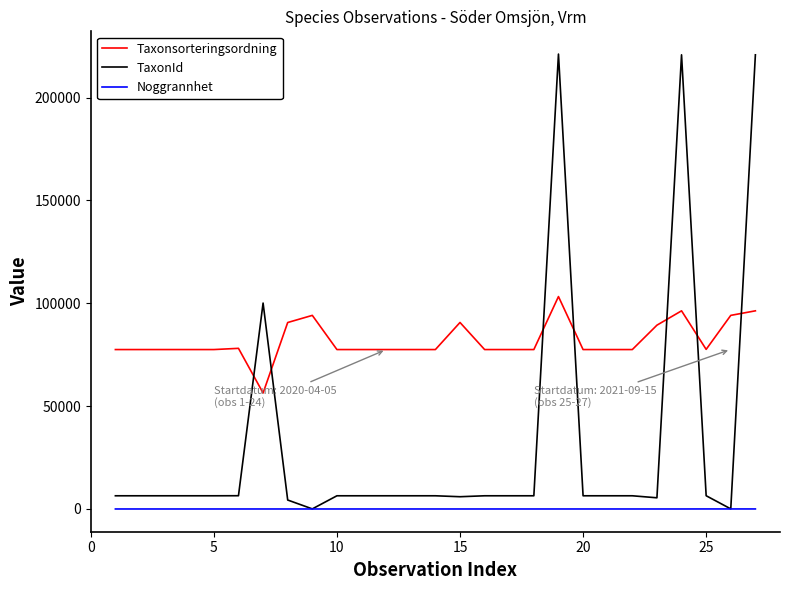

Count the number of categories in the chart.

27